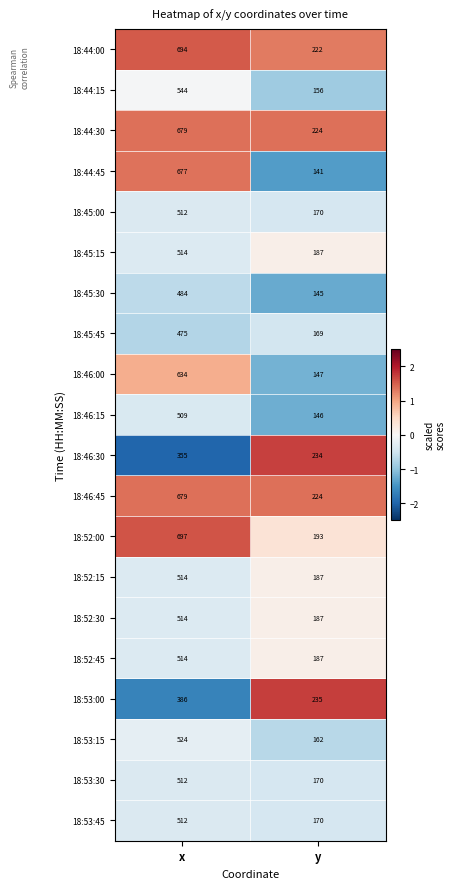

Which series changed the most between x and y?

18:44:45